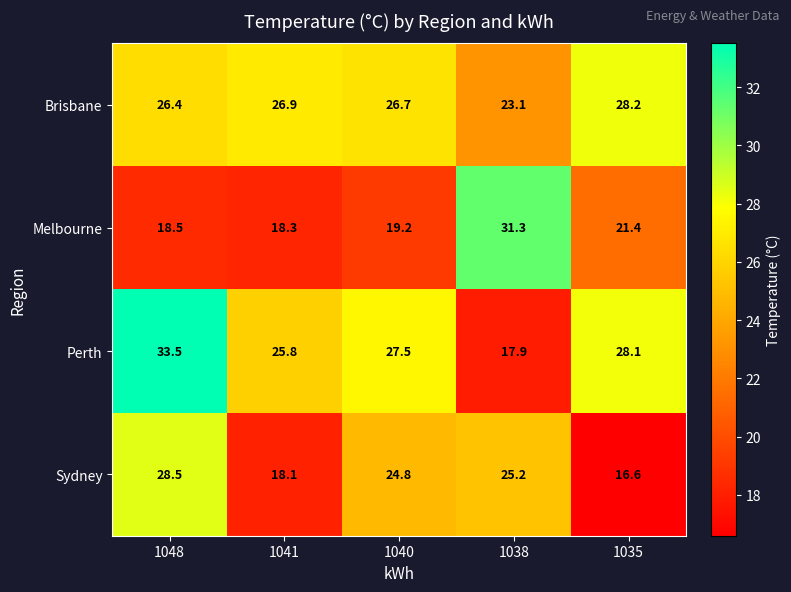

The value of Melbourne at 1040 is 19.2. True or false?

True